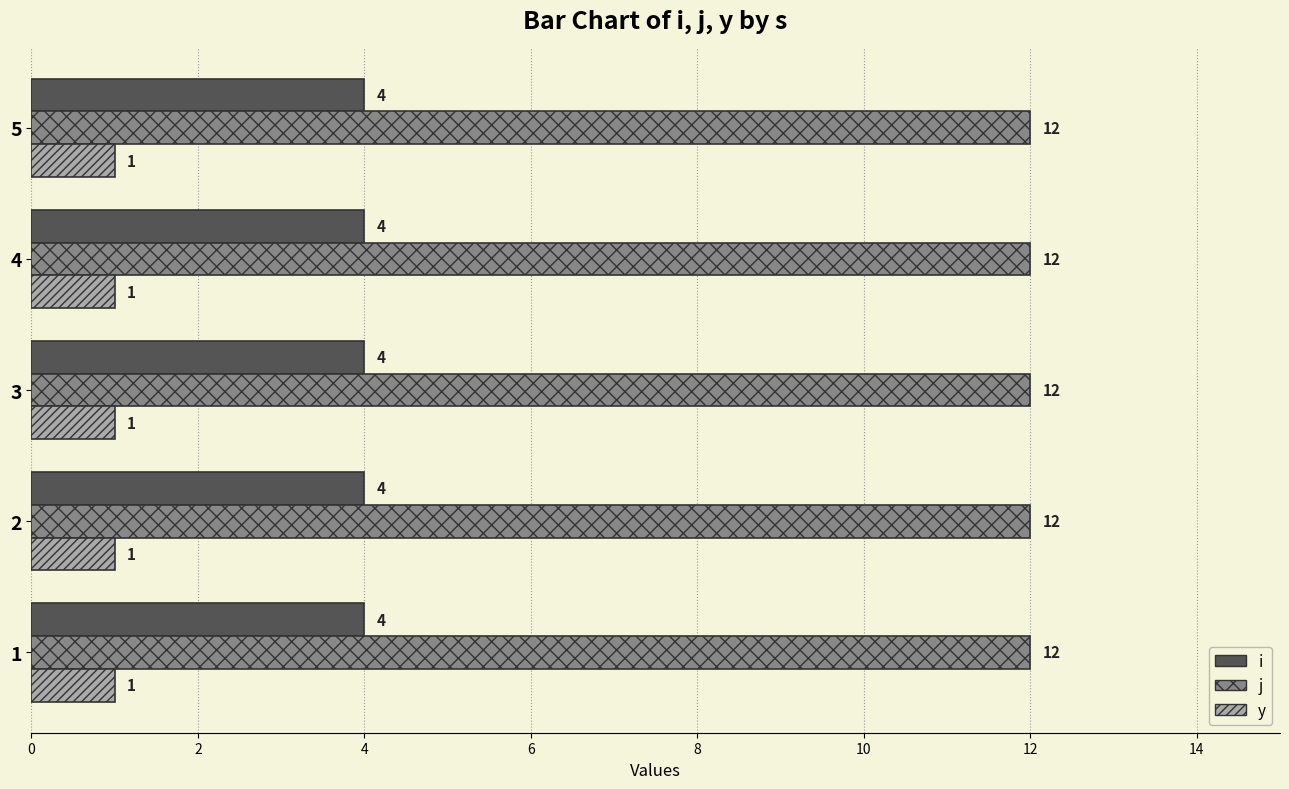

What is the average value of the y series?

1